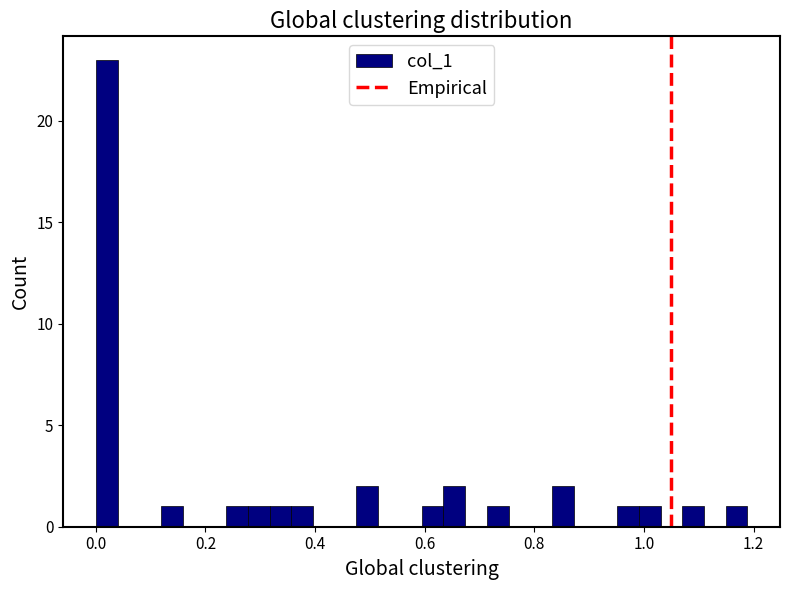

Around what value on the x-axis is the tallest bar? Give the approximate position of its centre, as read against the axis.

0.02